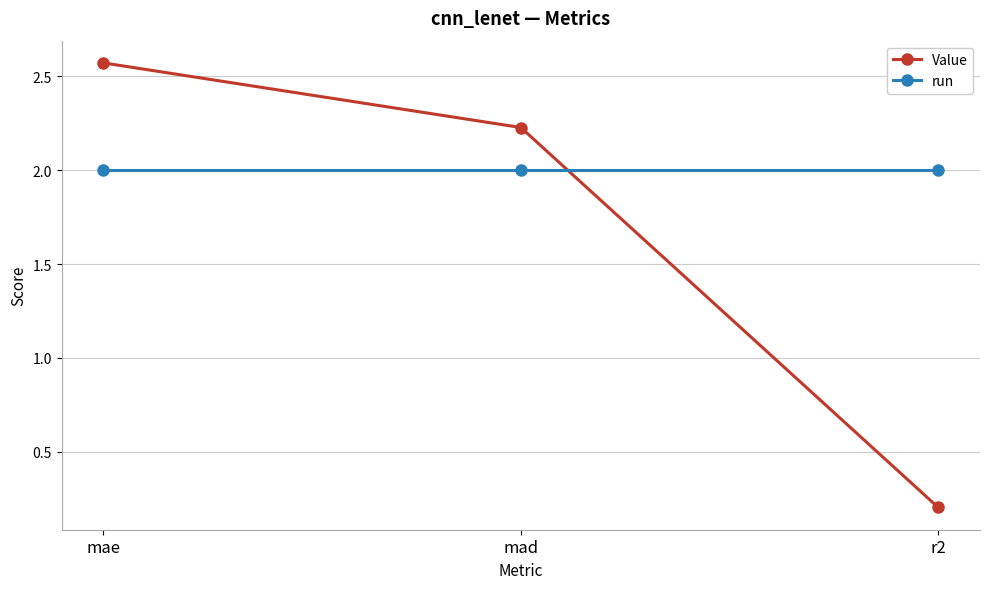

What is the value of the run point at the 3rd from the left?

2.0